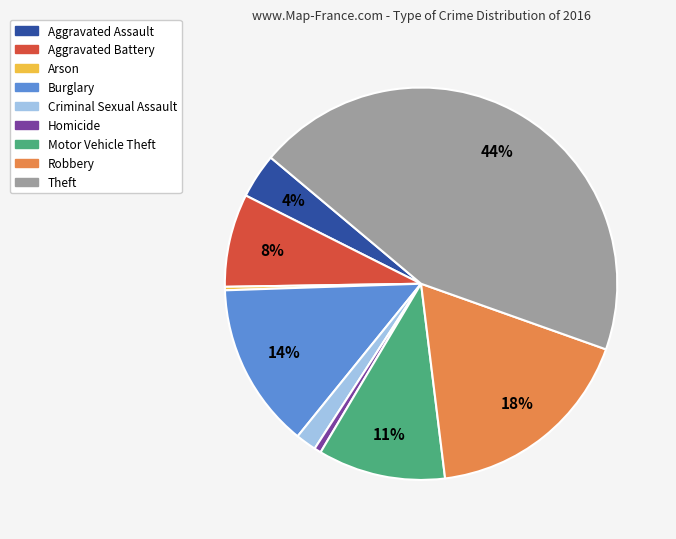

Count the number of slices in the pie.

9